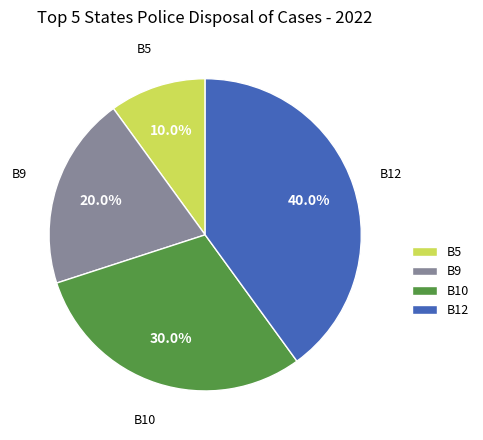

True or false: B5 accounts for 10% of the total.

True